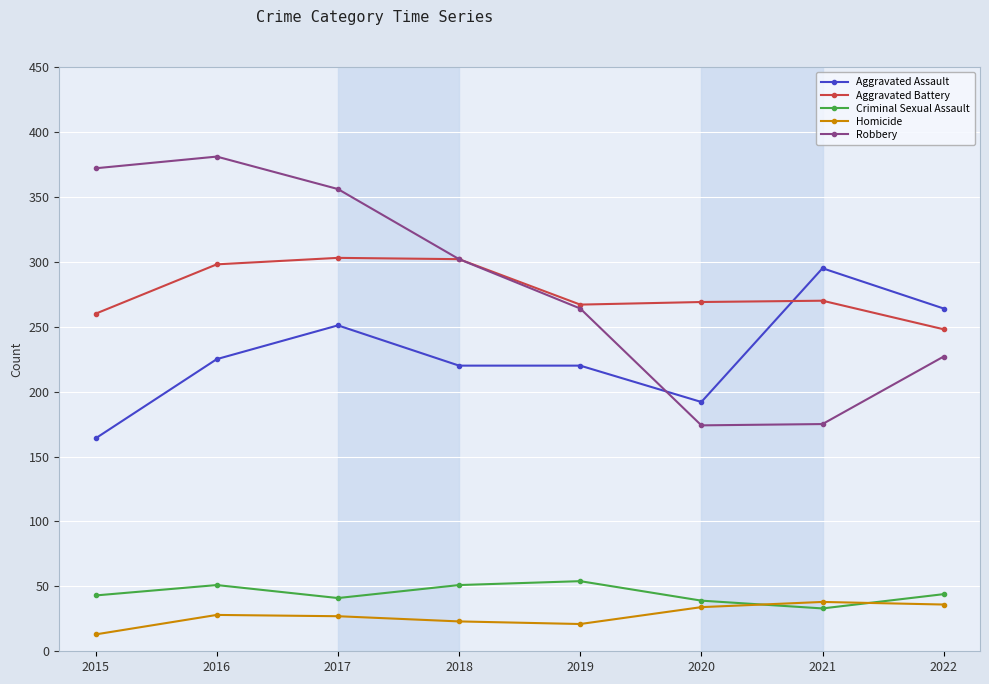

How many values in the Robbery series are below 302?

4